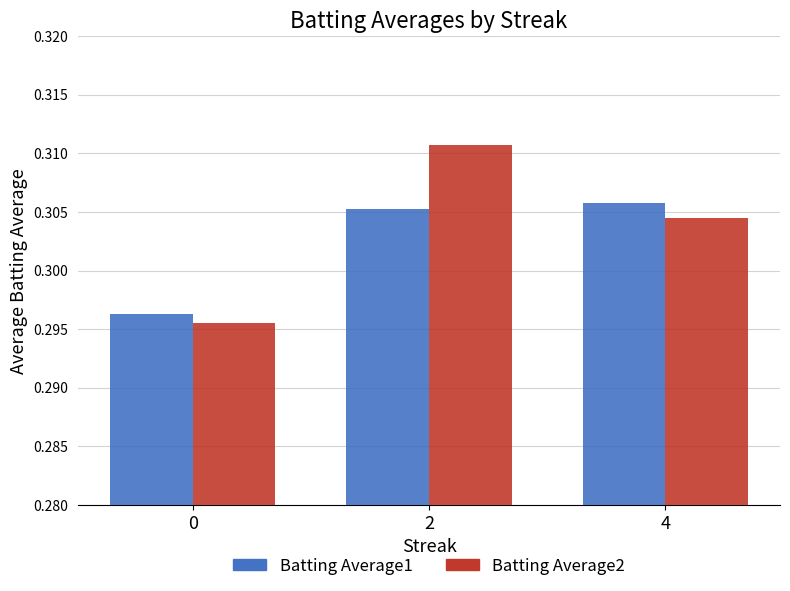

The Batting Average1 series shows 0.2 at 4. True or false?

False